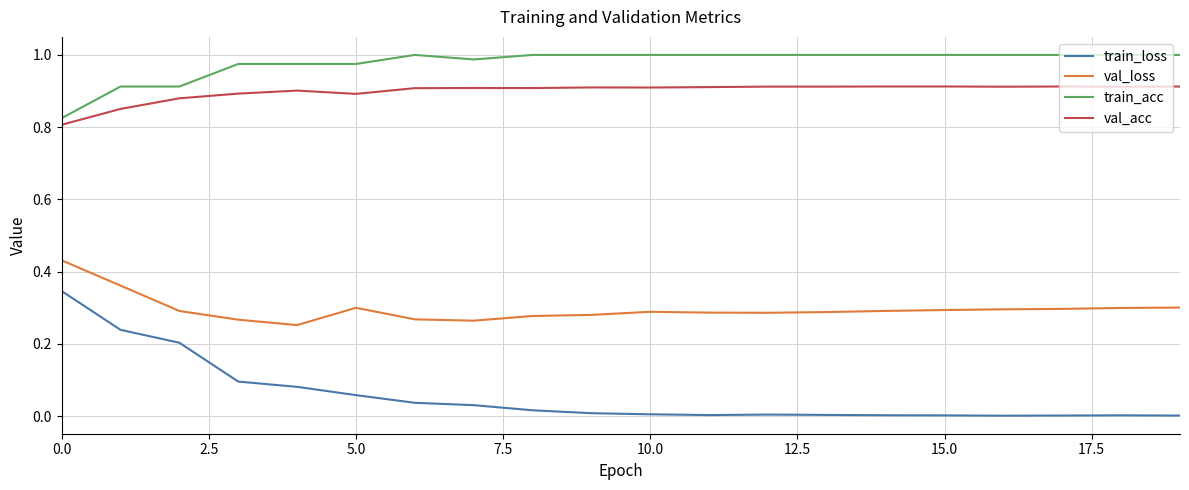

How many lines are shown in the chart?

4